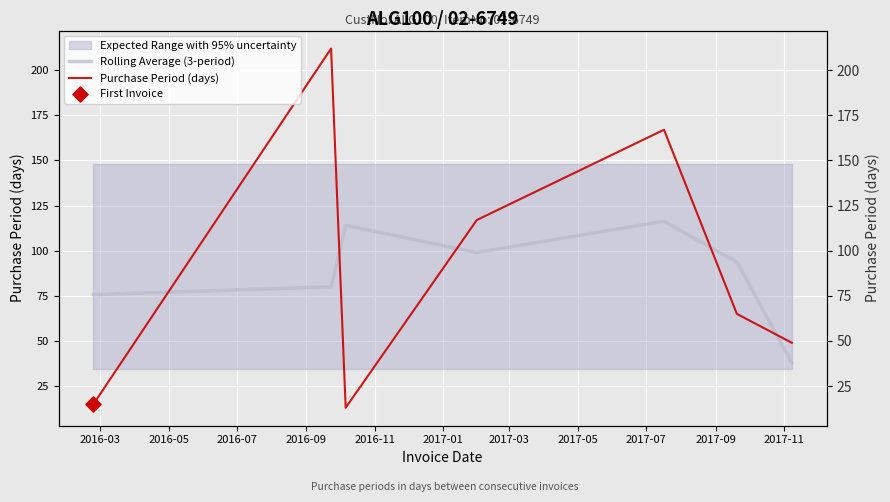

What is the total value across all series at 2017-03?

87.0